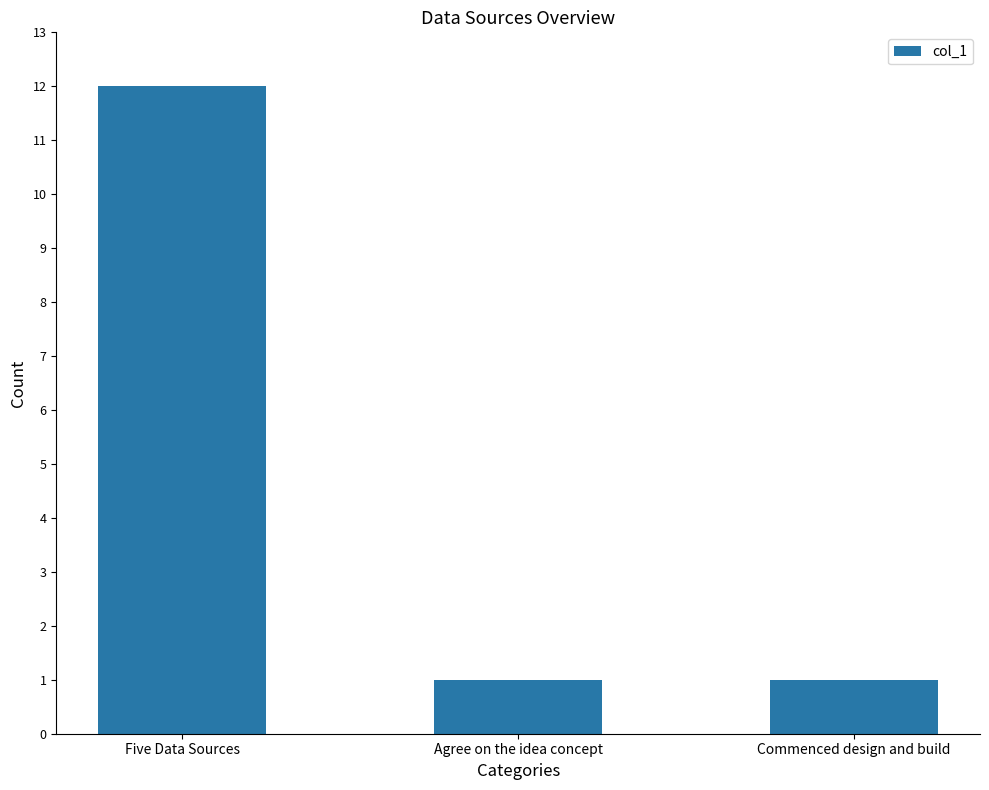

True or false: the data shows 1 at Commenced design and build.

True